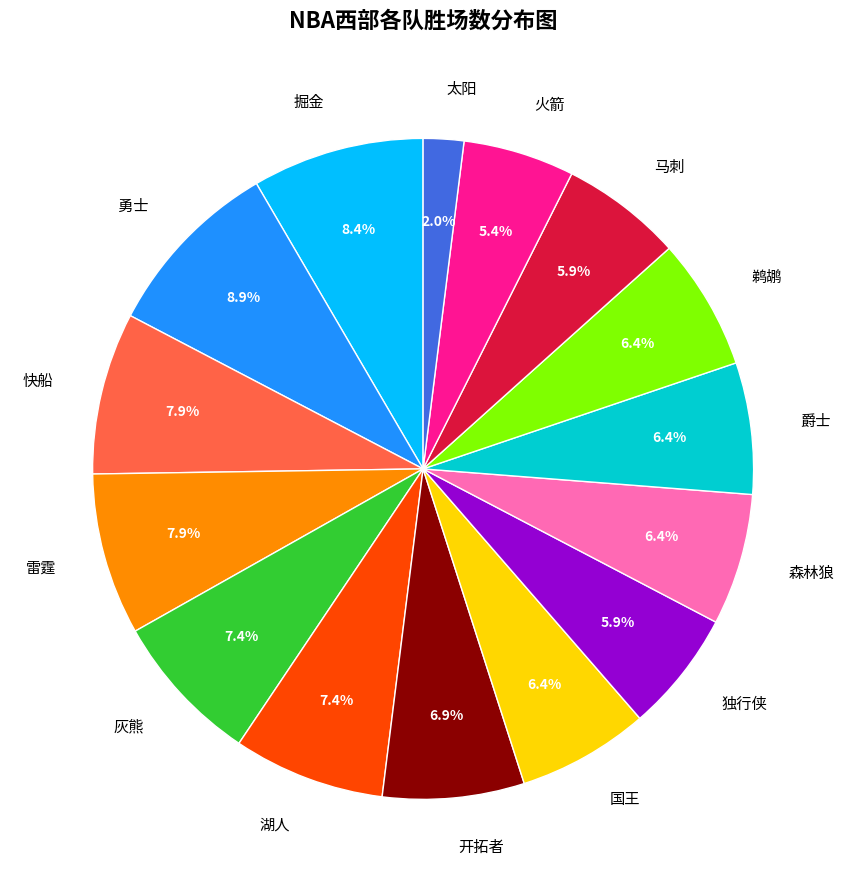

To the nearest percent, what portion does 太阳 represent?

2%